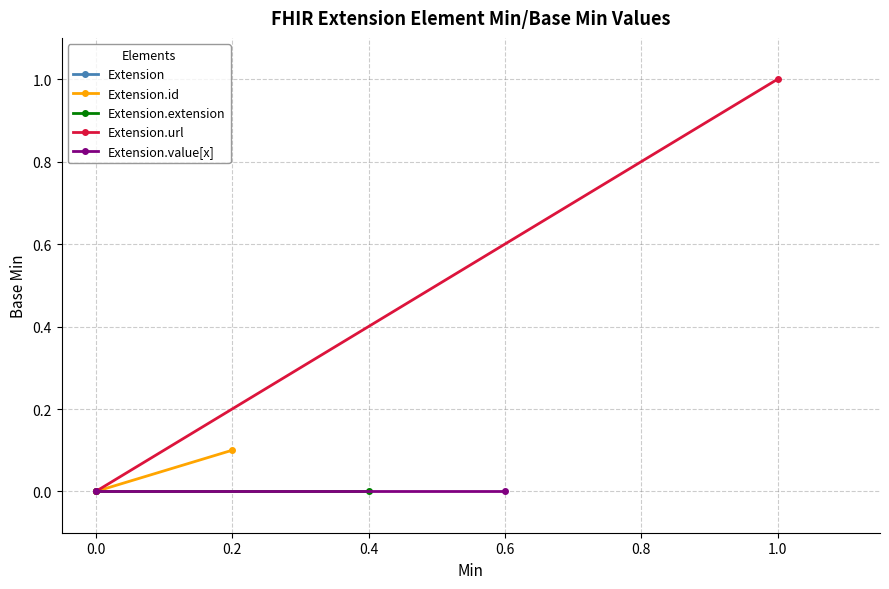

Is the value of Extension at 0.0 greater than the value of Extension.id at −0.2?

No